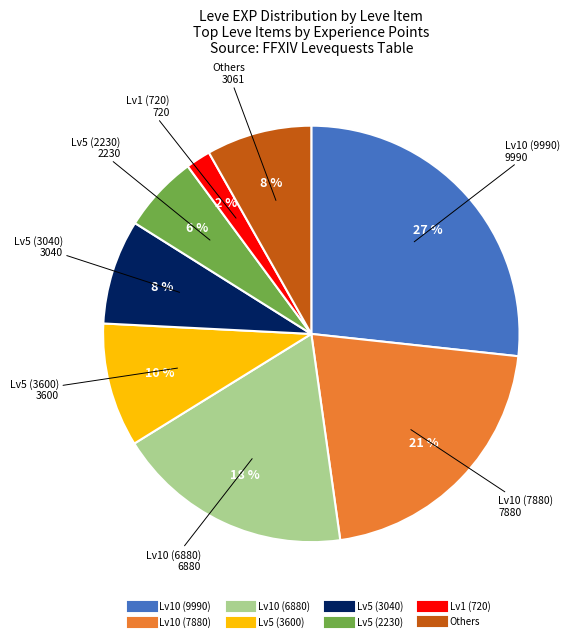

To the nearest percent, what is the average slice percentage?

12%